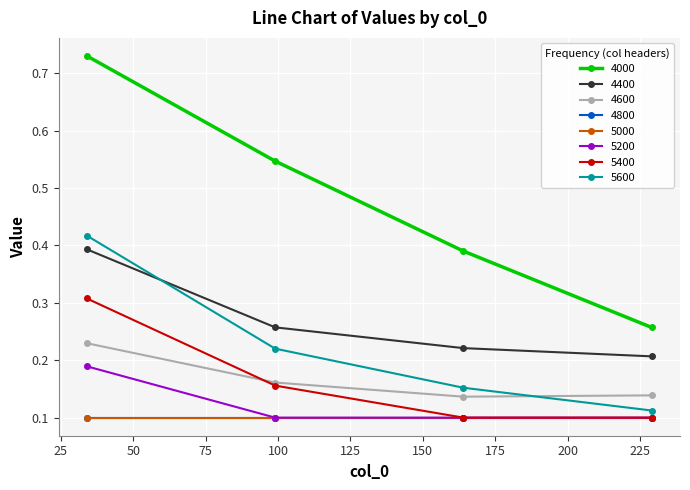

Is this an area chart (filled region under the line)?

No